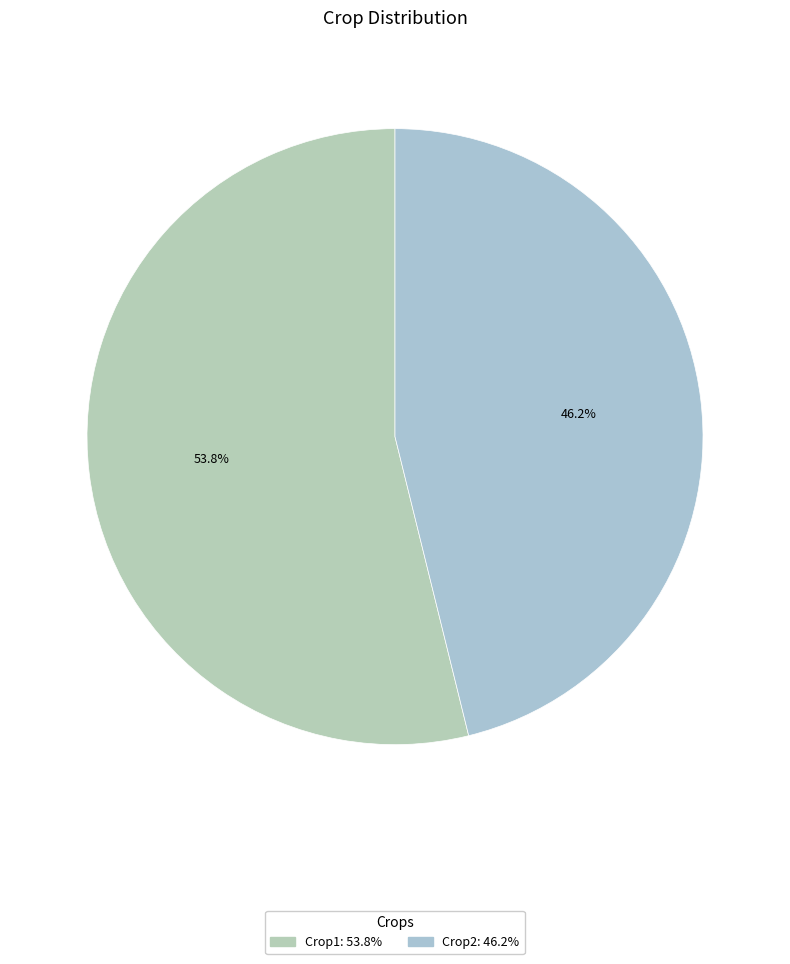

True or false: Crop1 accounts for 54% of the total.

True